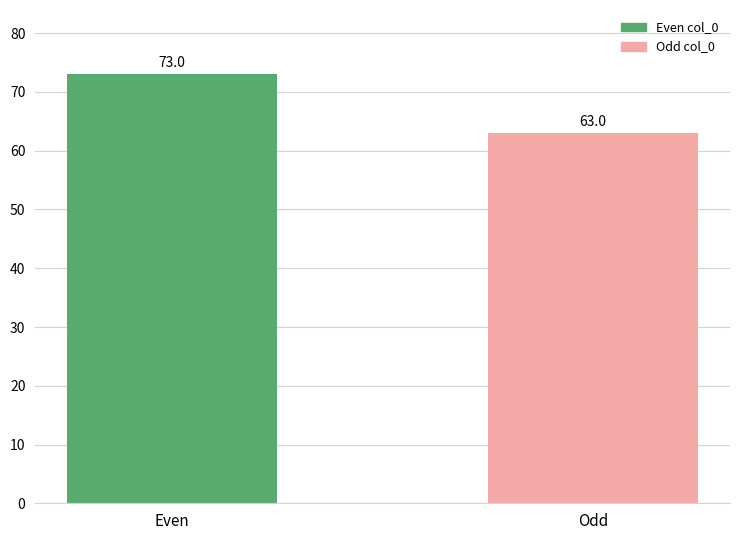

Is it true that the value at Even is 73?

True